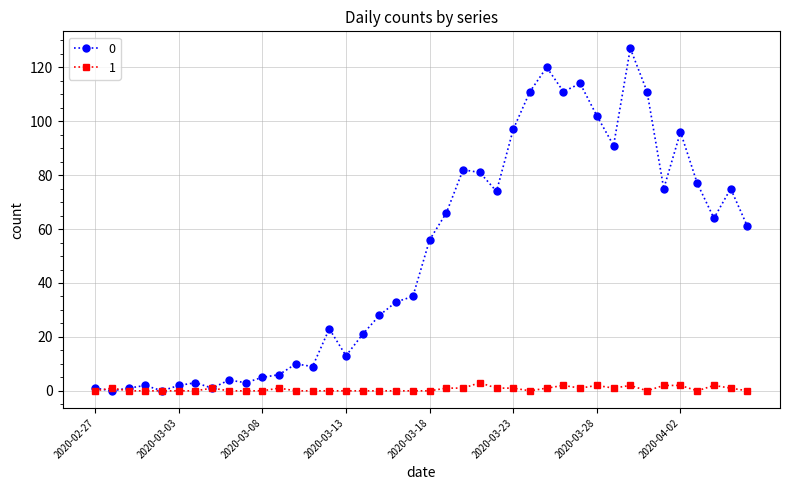

What is the greatest value displayed?

127